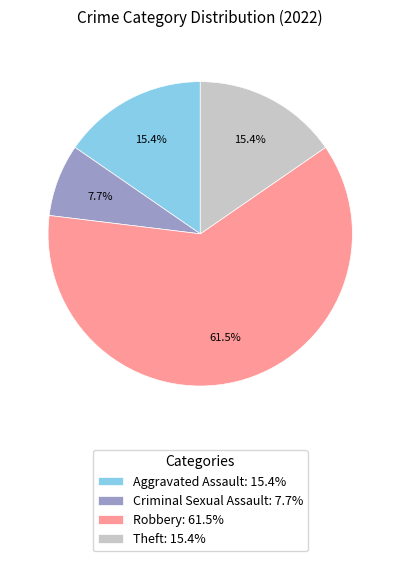

What is the largest slice in the pie chart?

Robbery: 61.5%